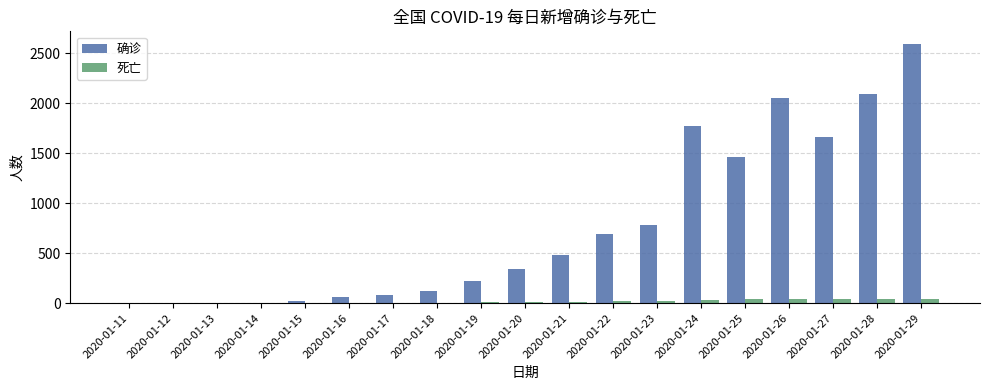

At which category is the sum across all series the highest?

2020-01-29